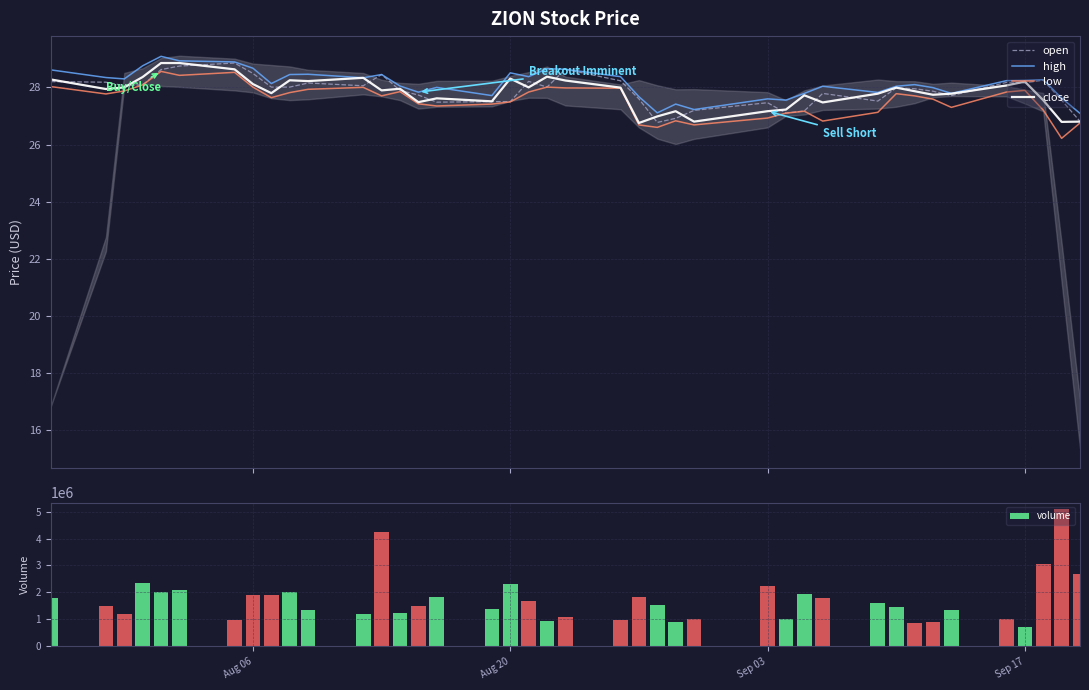

What is the difference between the maximum and minimum values in the volume series?

4363443